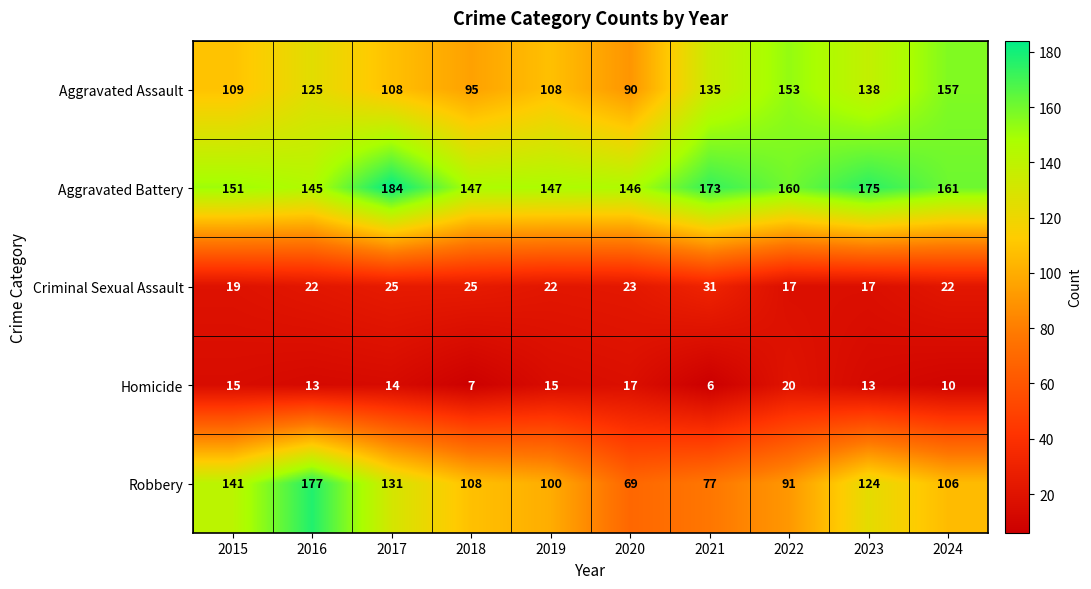

Is it true that Homicide equals 9 at 2020?

False